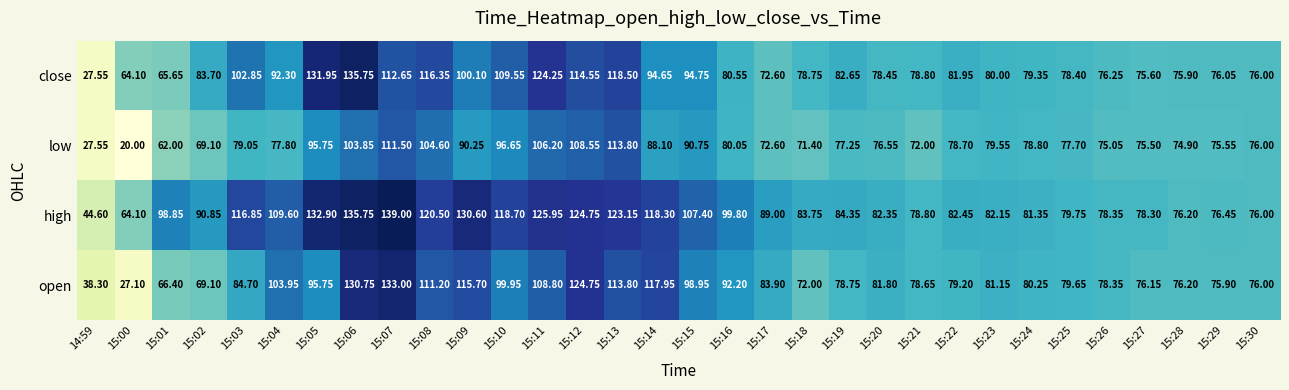

Which series has the widest spread of values?

close